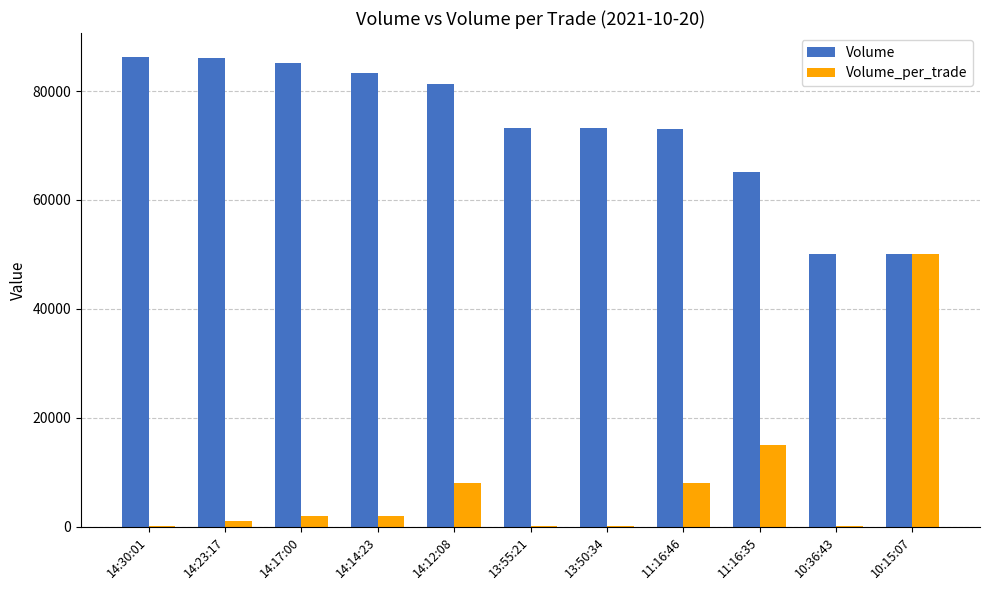

What is the sum of all Volume_per_trade values?

86280